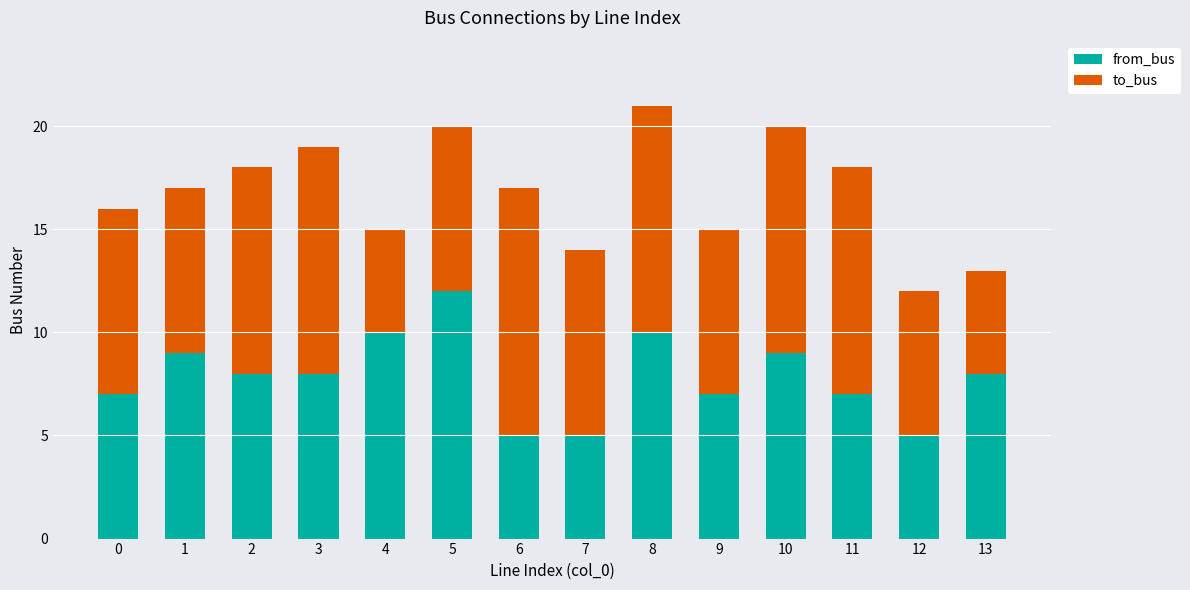

Count the number of categories in the chart.

14